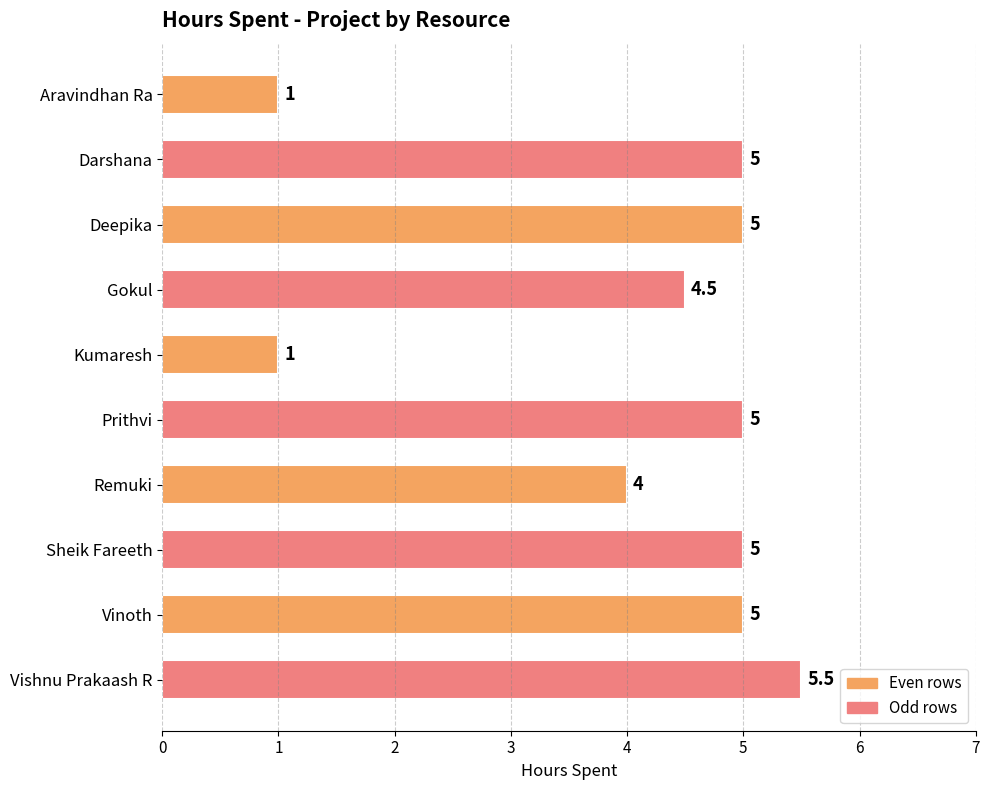

Reading top to bottom, list all the values displayed in this chart.

1.0	5.0	5.0	4.5	1.0	5.0	4.0	5.0	5.0	5.5